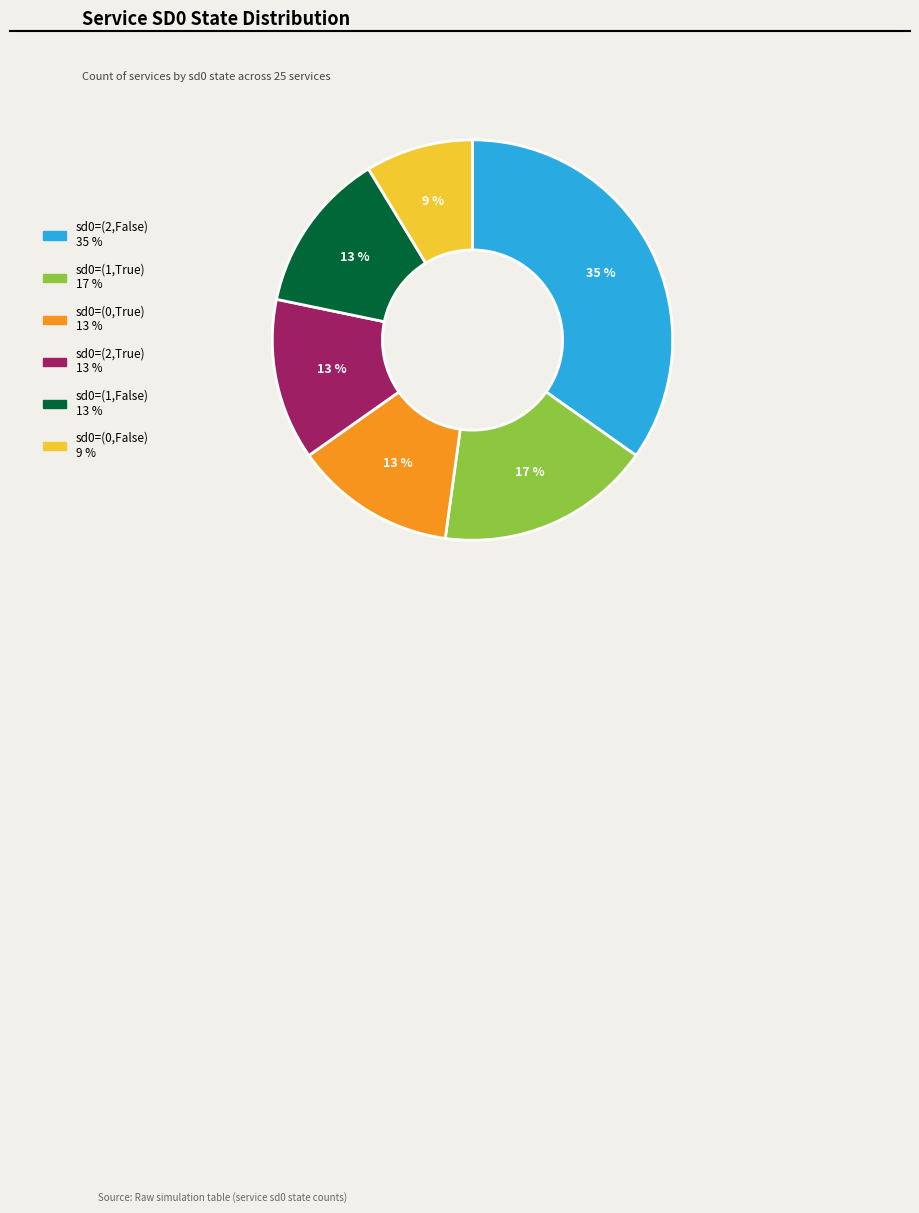

To the nearest percent, what is the average slice percentage?

17%